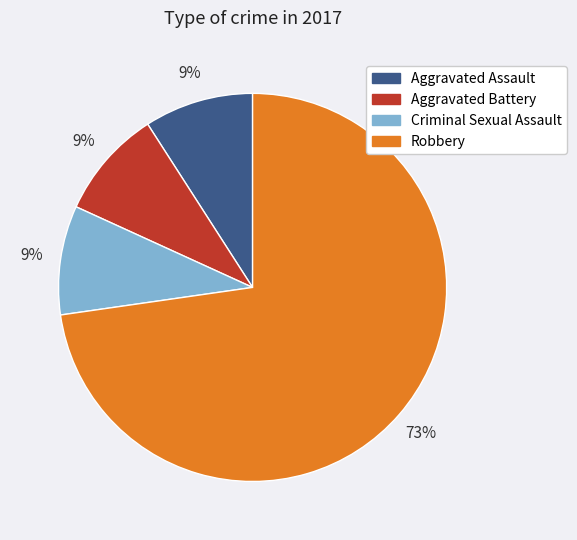

To the nearest percent, what is the difference between the largest and smallest slice percentages?

64%